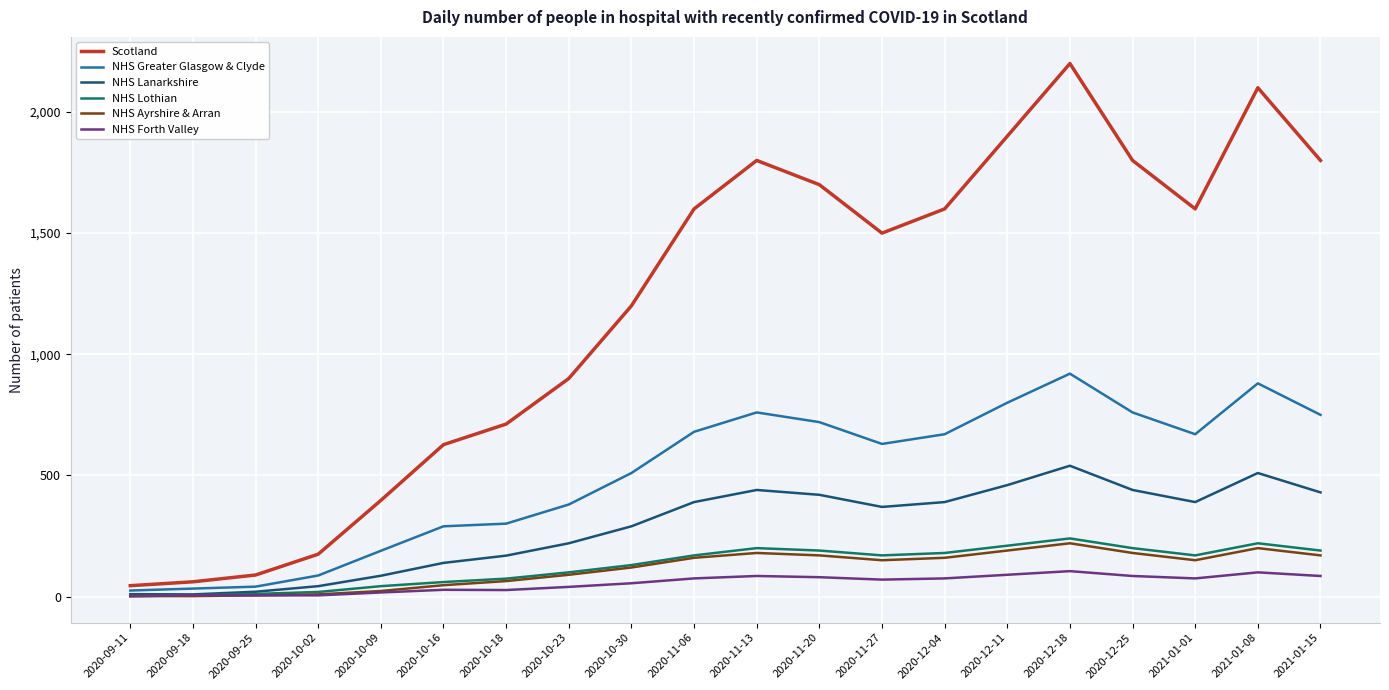

Is the value of NHS Lanarkshire at 2021-01-15 greater than the value of NHS Greater Glasgow & Clyde at 2021-01-15?

No